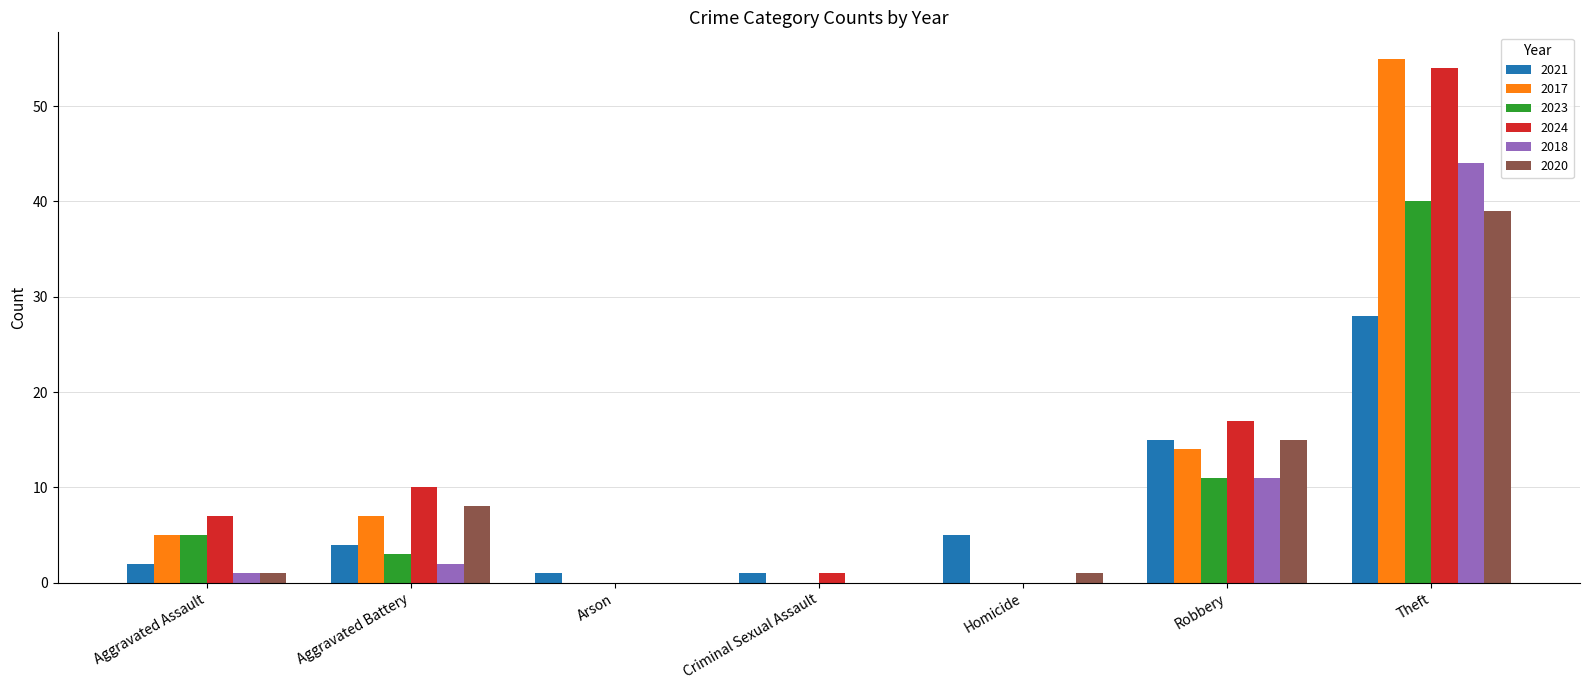

Which category has the highest value in the 2023 series?

Theft